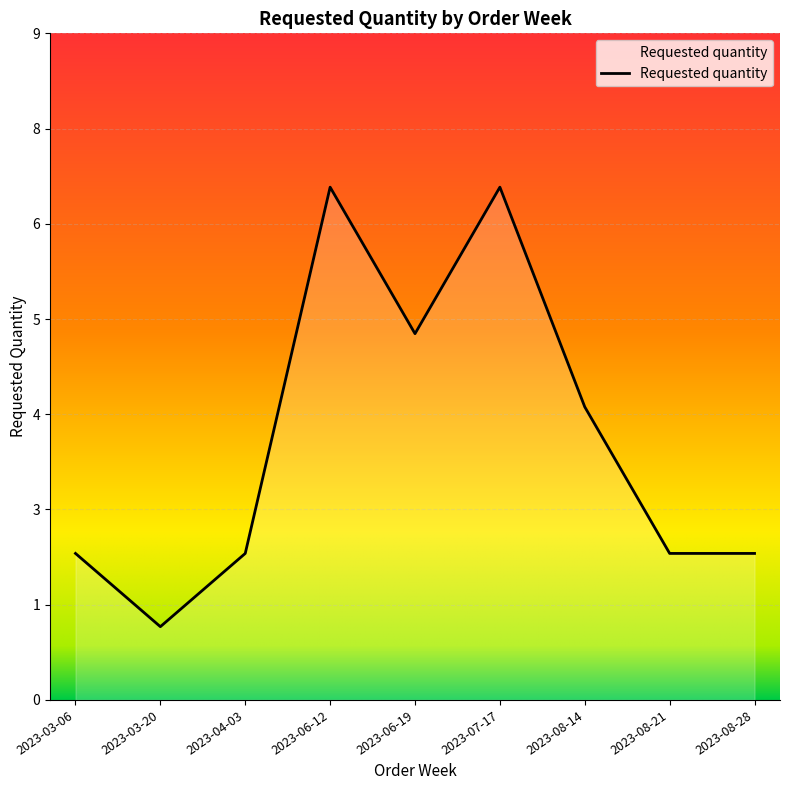

Does the chart display data point markers on the line(s)?

No